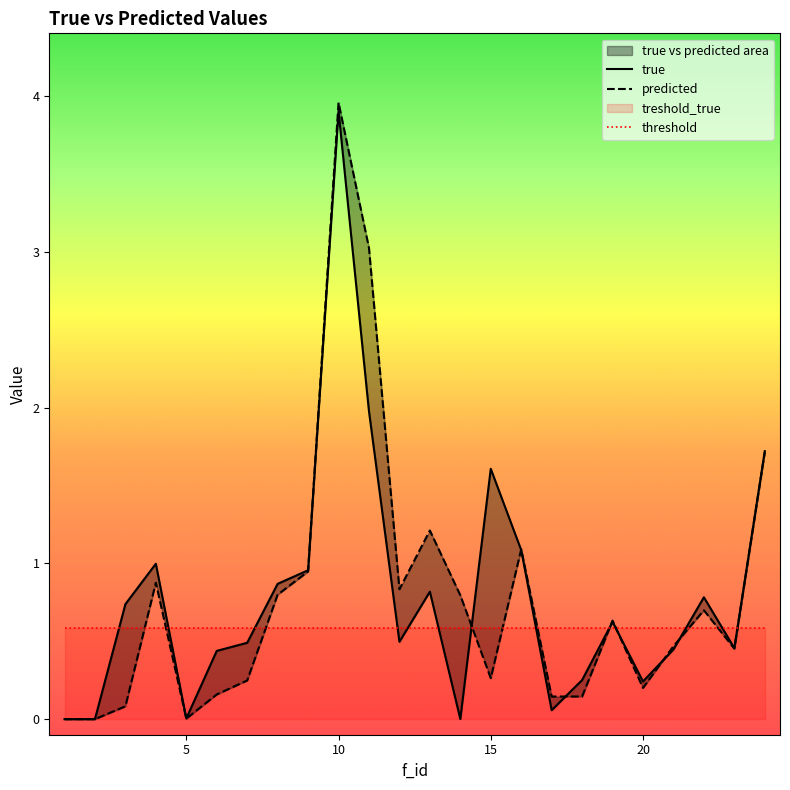

True or false: true and predicted cross at least once.

True